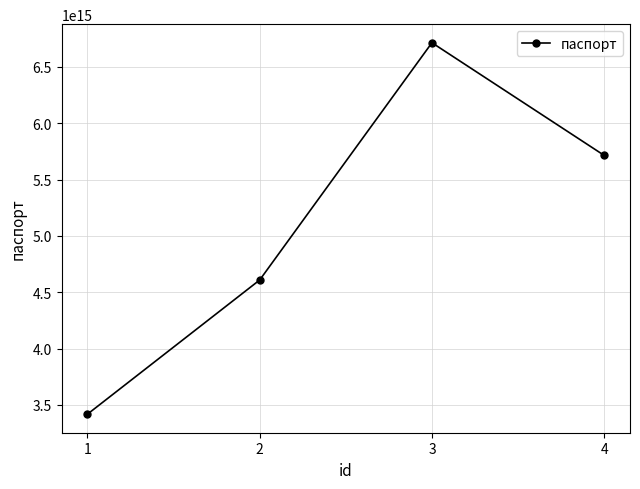

What is the approximate value at 4, to the nearest 100?

5714567899129100